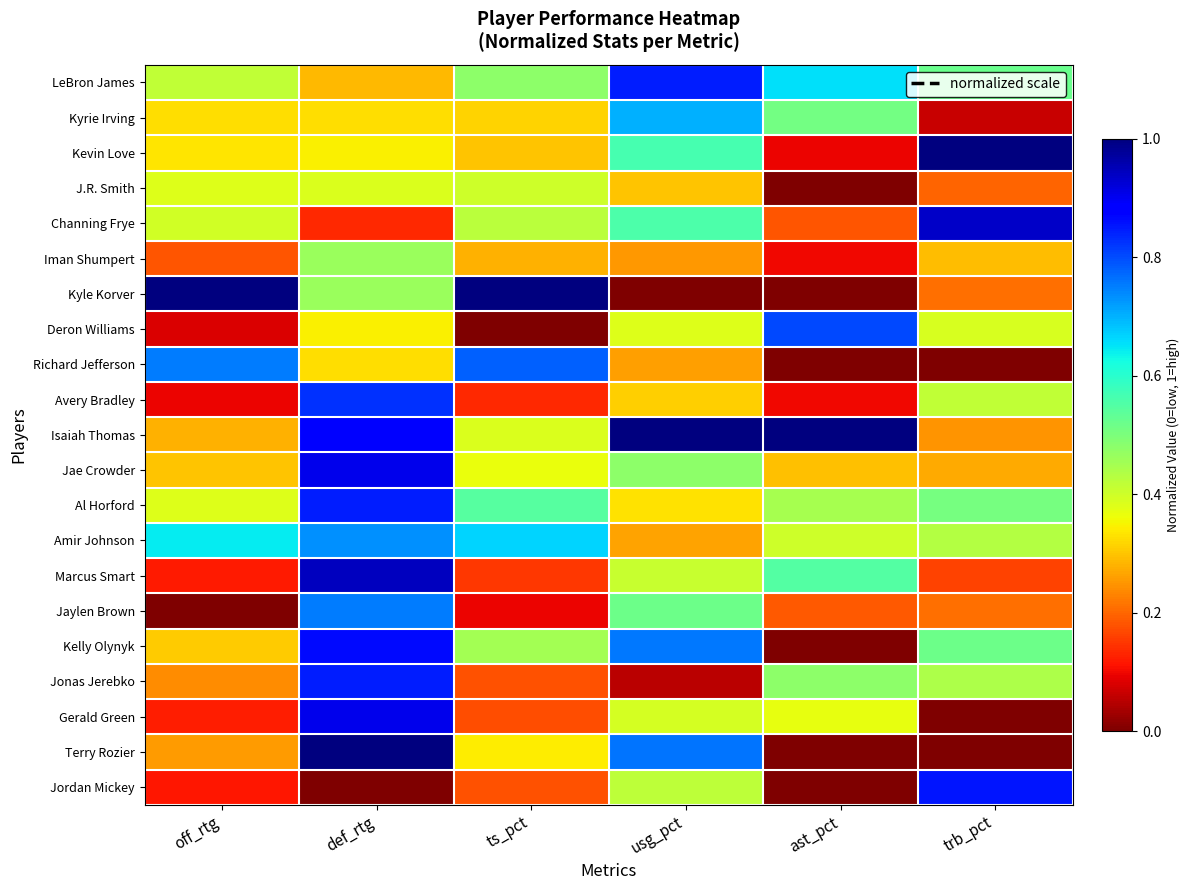

At how many categories does at least one series exceed 0?

6